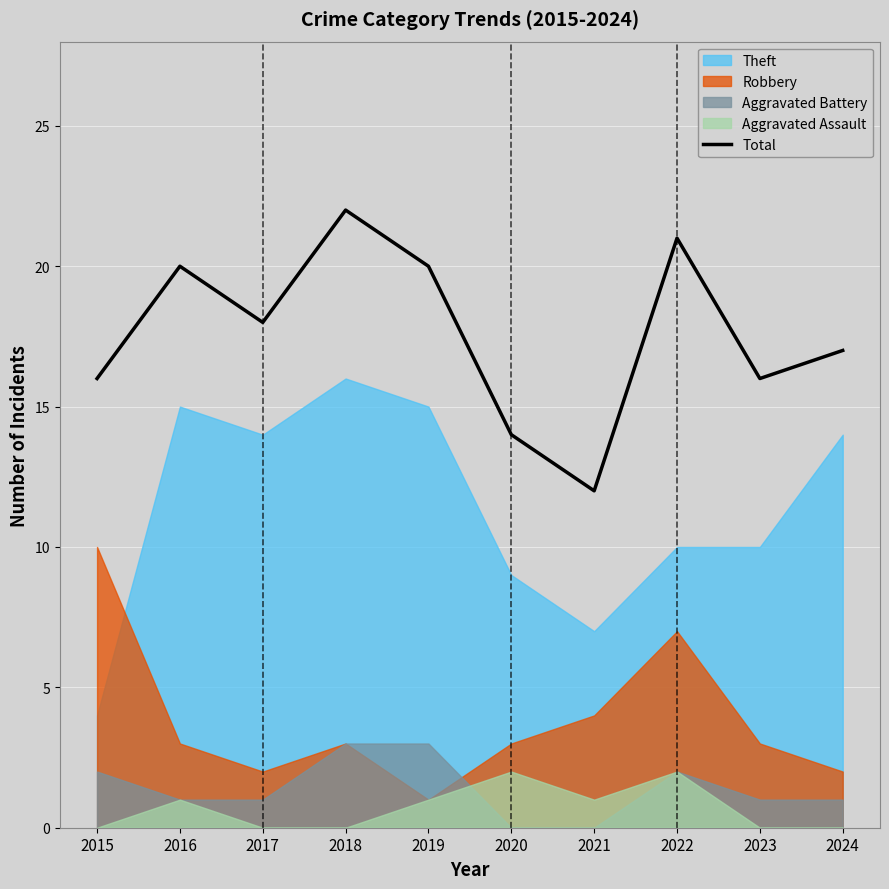

List the labels in order of value, largest first.

2018, 2022, 2016, 2019, 2017, 2024, 2015, 2023, 2020, 2021